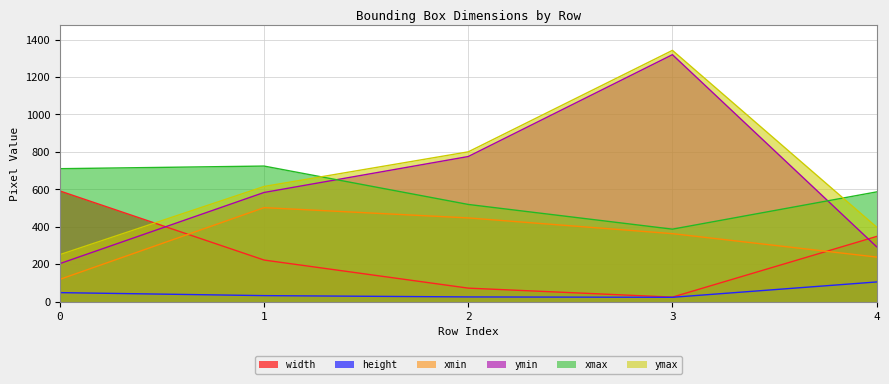

The value of ymax at 2 is 800. True or false?

True